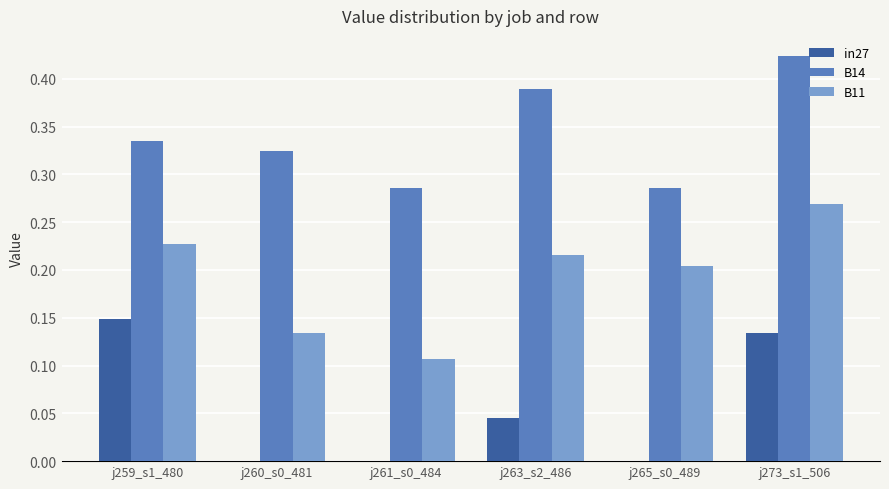

What is the sum of all B14 values?

2.0